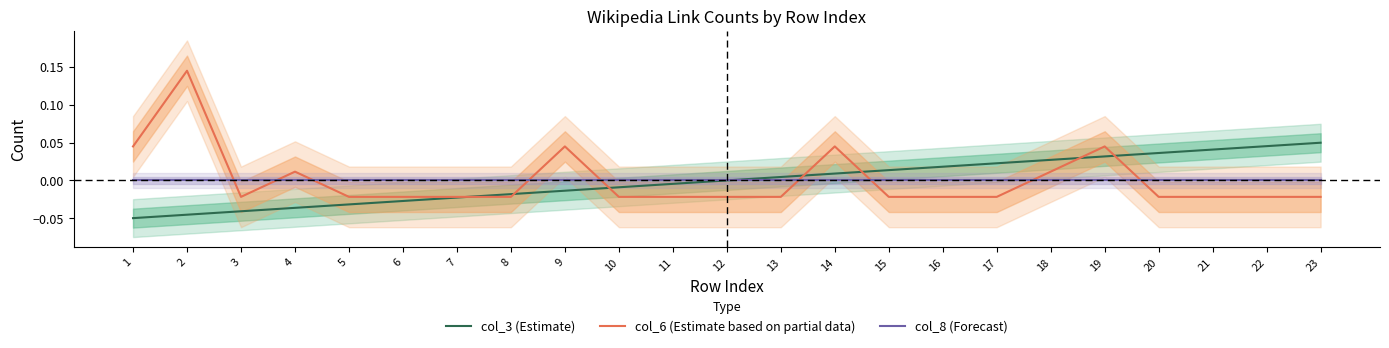

Which series has the widest spread of values?

col_6 (Estimate based on partial data)